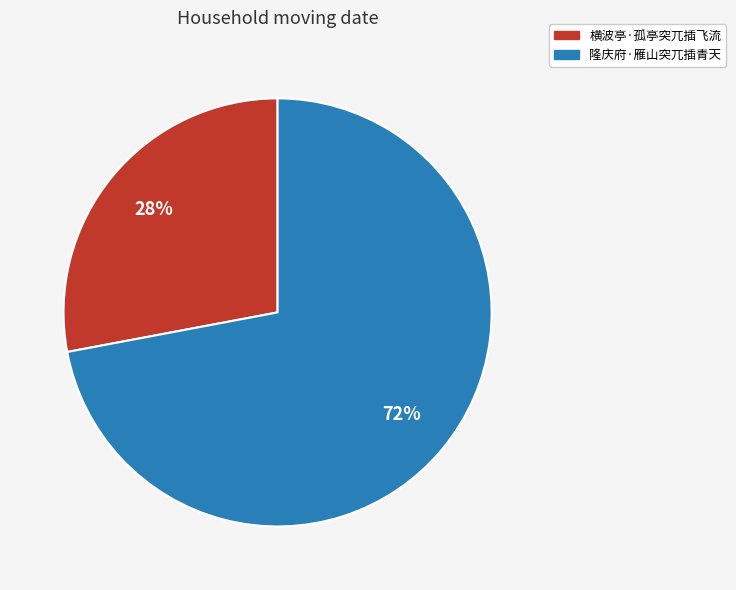

Rank the categories by value from highest to lowest.

隆庆府·雁山突兀插青天, 横波亭·孤亭突兀插飞流